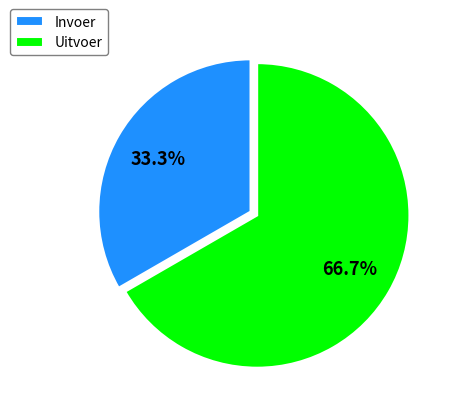

Which has a higher value, Invoer or Uitvoer?

Uitvoer